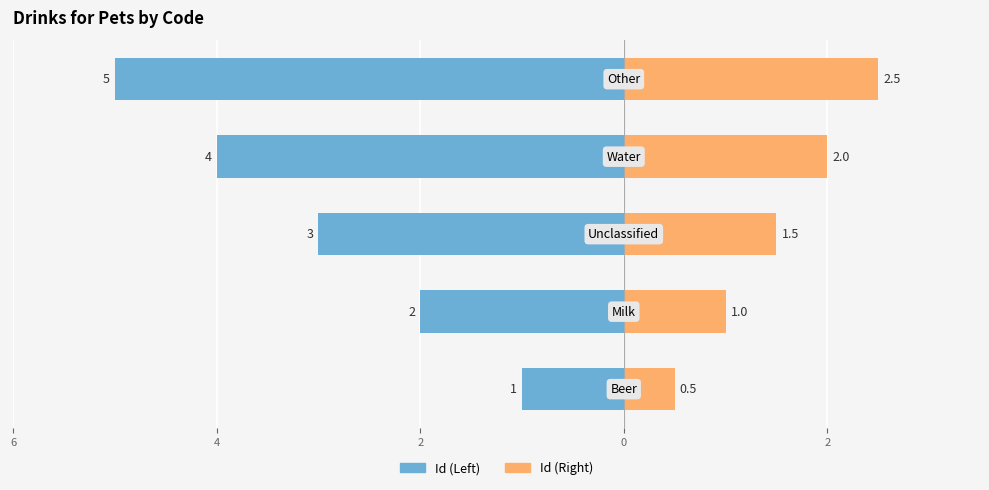

Is it true that Id (Left) equals -3.2 at 4?

False